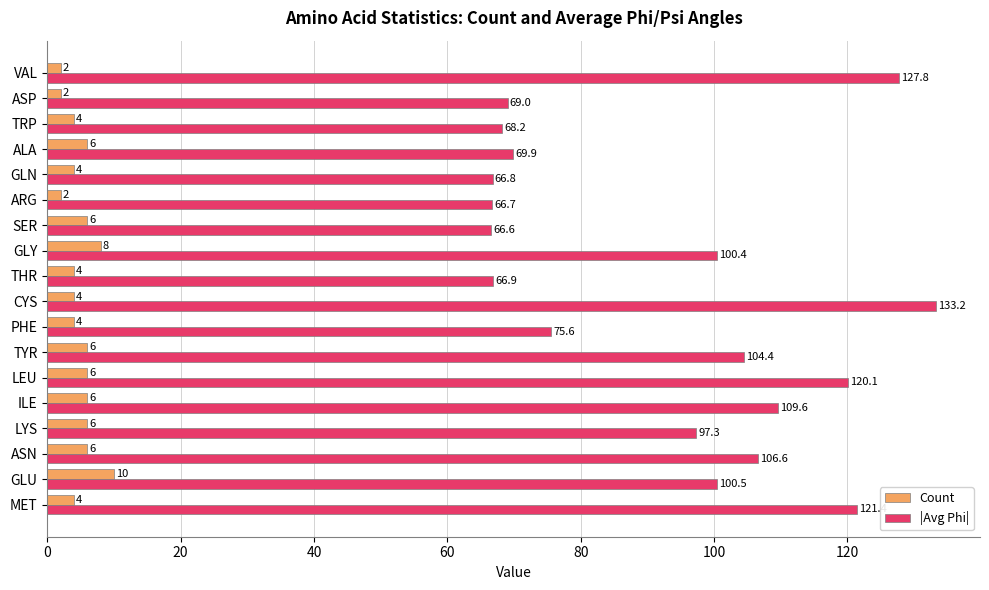

List the series in order of their peak value, highest first.

|Avg Phi|, Count